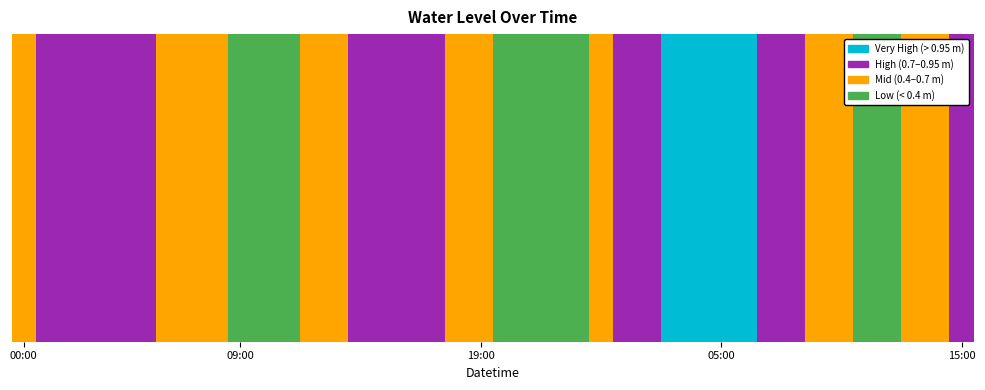

What is the greatest value displayed?

1.1